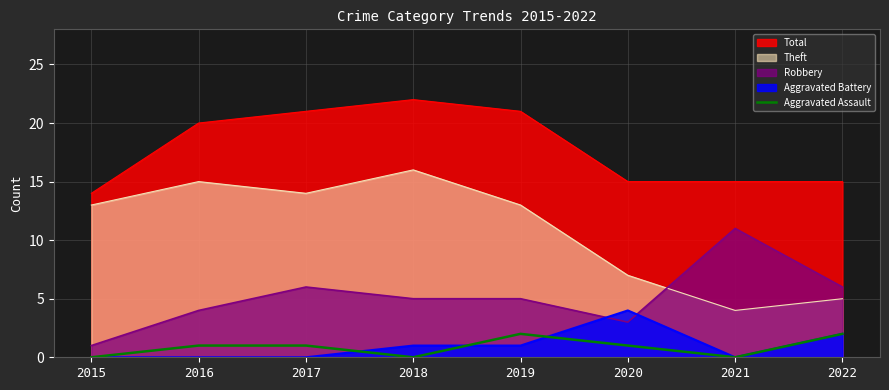

Where is Total nearest to the value 18?

2016